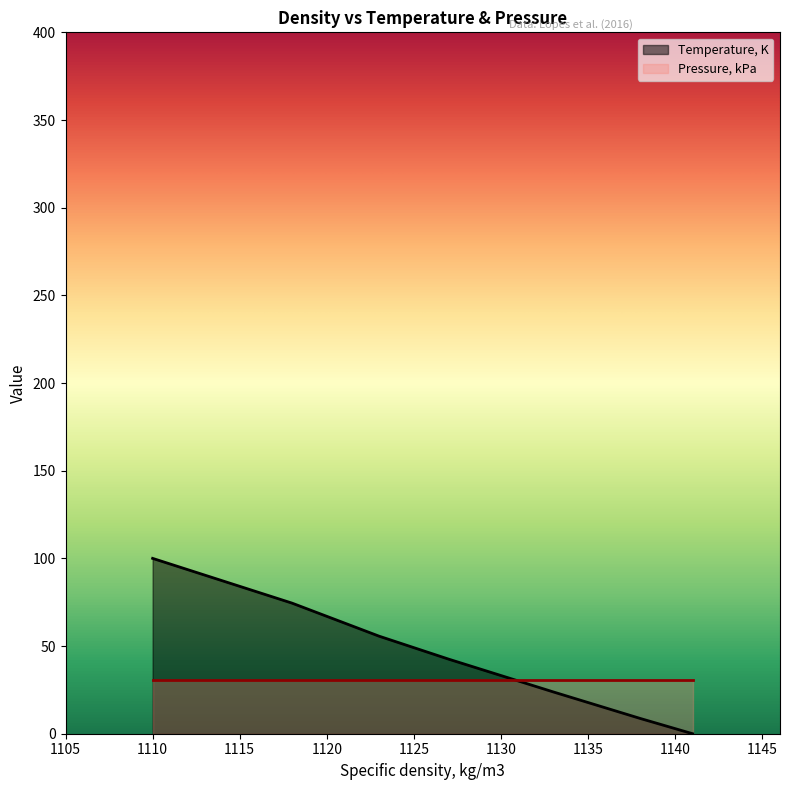

The chart shows a value of 13.2 at 1133. True or false?

False